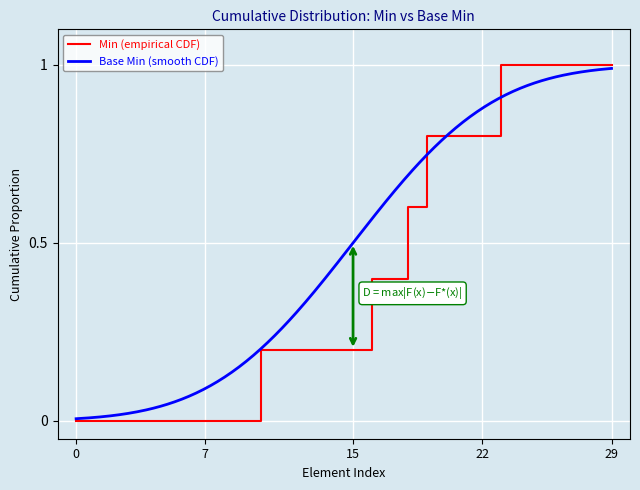

The Base Min series shows -1 at Observation.encounter. True or false?

False